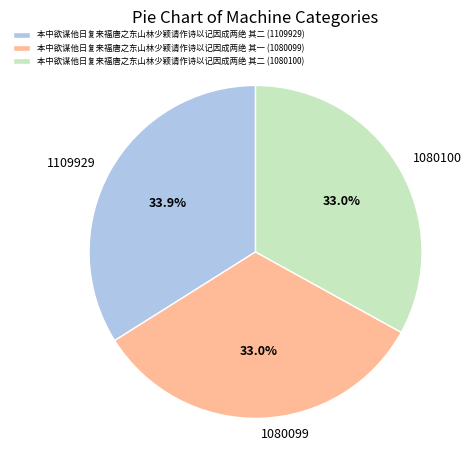

To the nearest percent, what portion does 本中欲谋他日复来福唐之东山林少颖请作诗以记因成两绝 其二 (1080100) represent?

33%